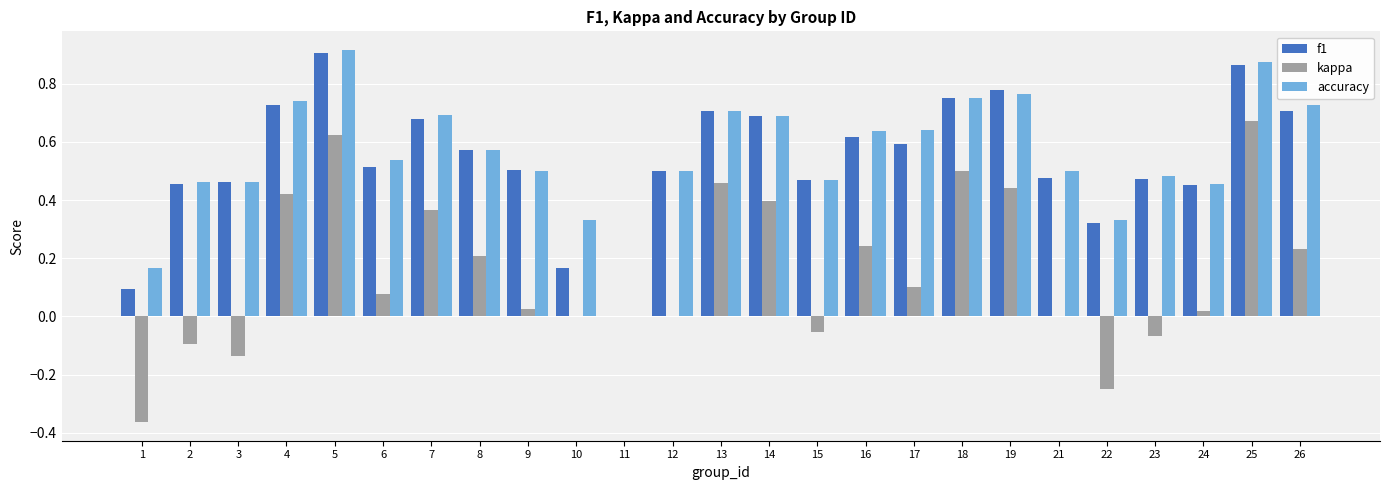

Which category has the highest value across all series?

5